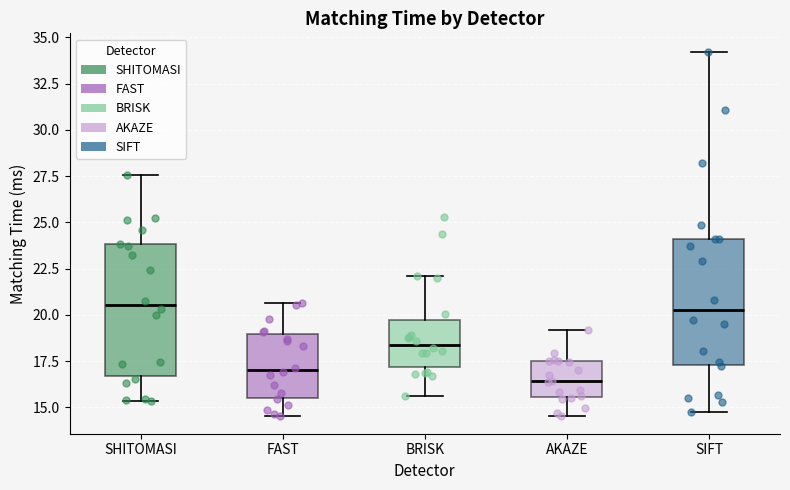

Where is the lower edge of the box for FAST on the y-axis? The values are not printed on the chart, so give them approximately, as read against the axis.

15.5